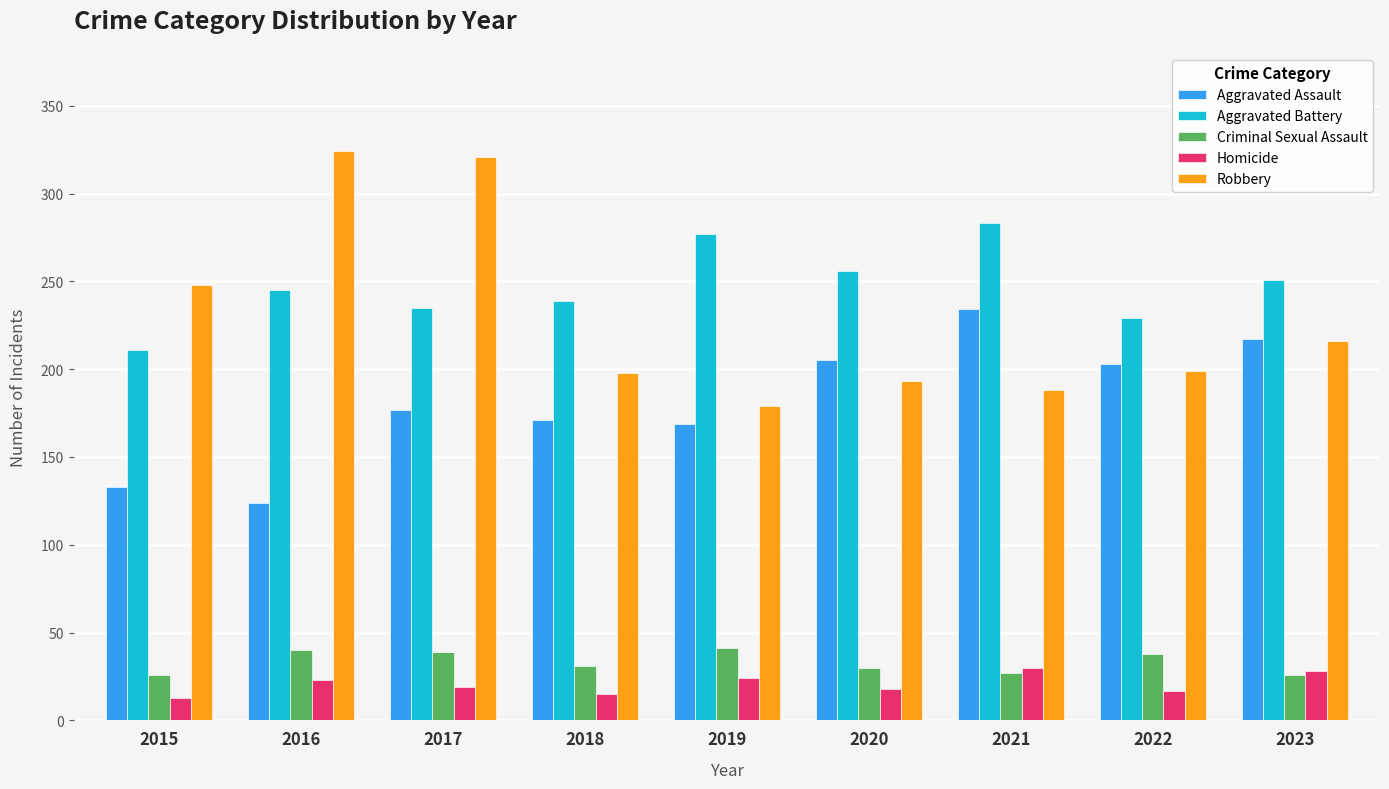

Which series has the largest total across all categories?

Aggravated Battery